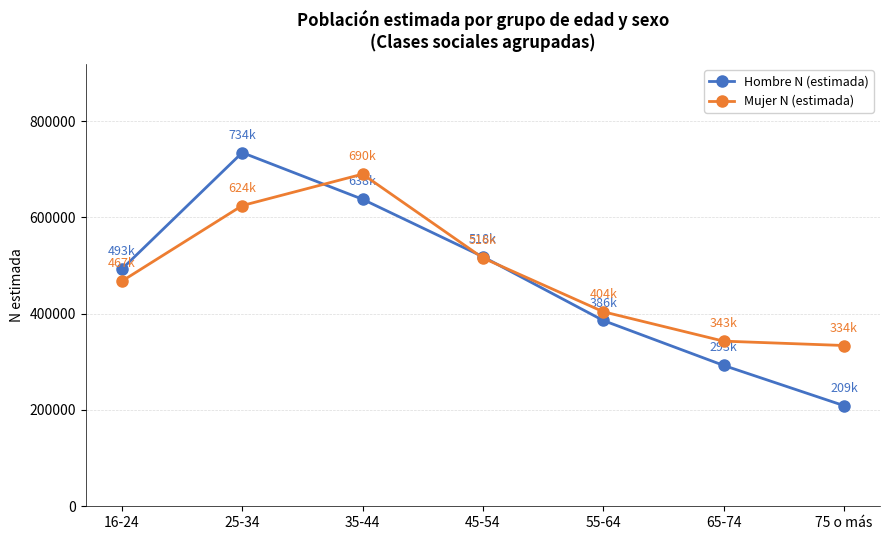

Does the chart display data point markers on the line(s)?

Yes